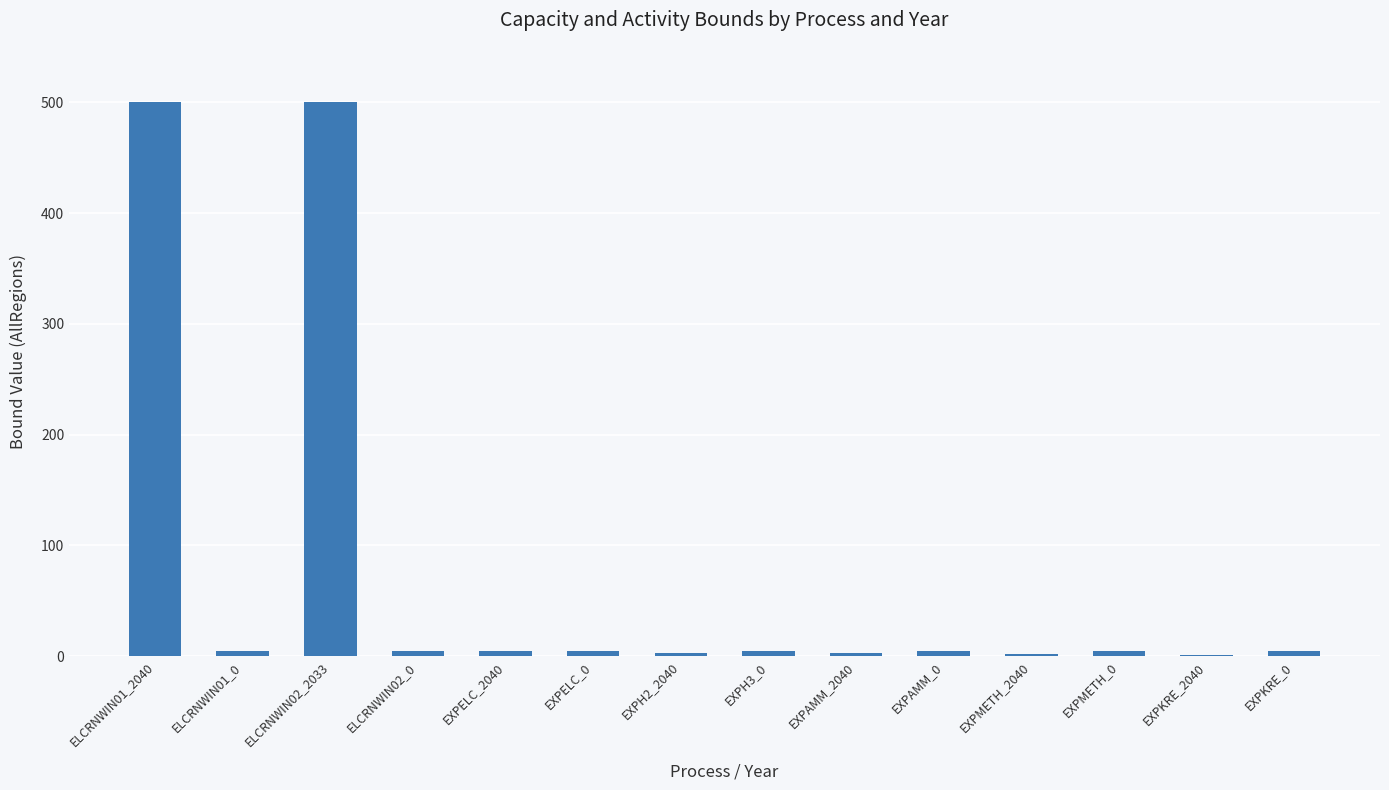

What is the greatest value displayed?

500